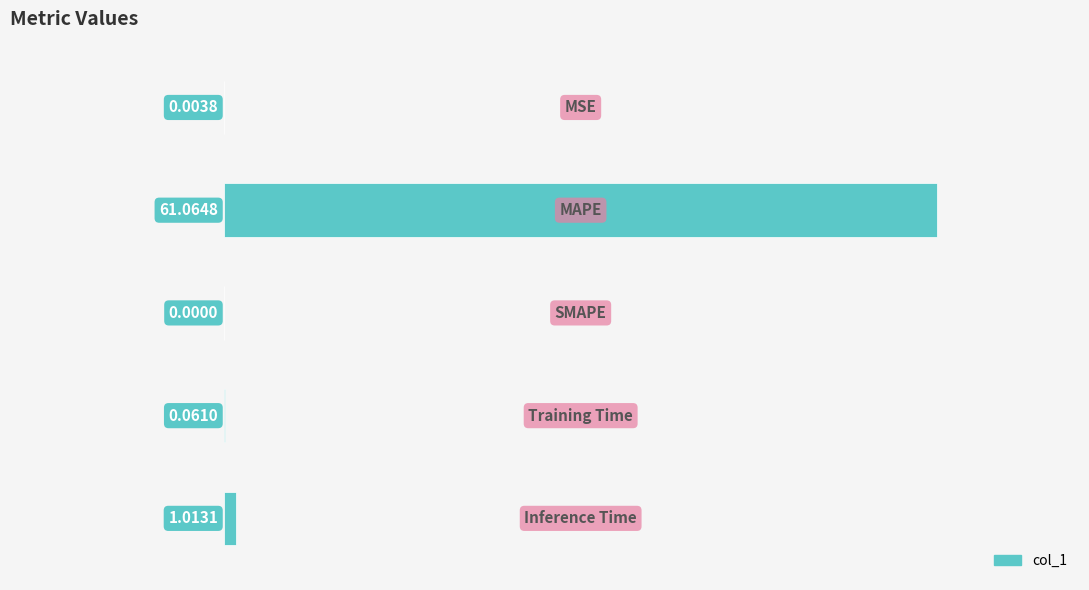

What is the sum of all values?

62.1